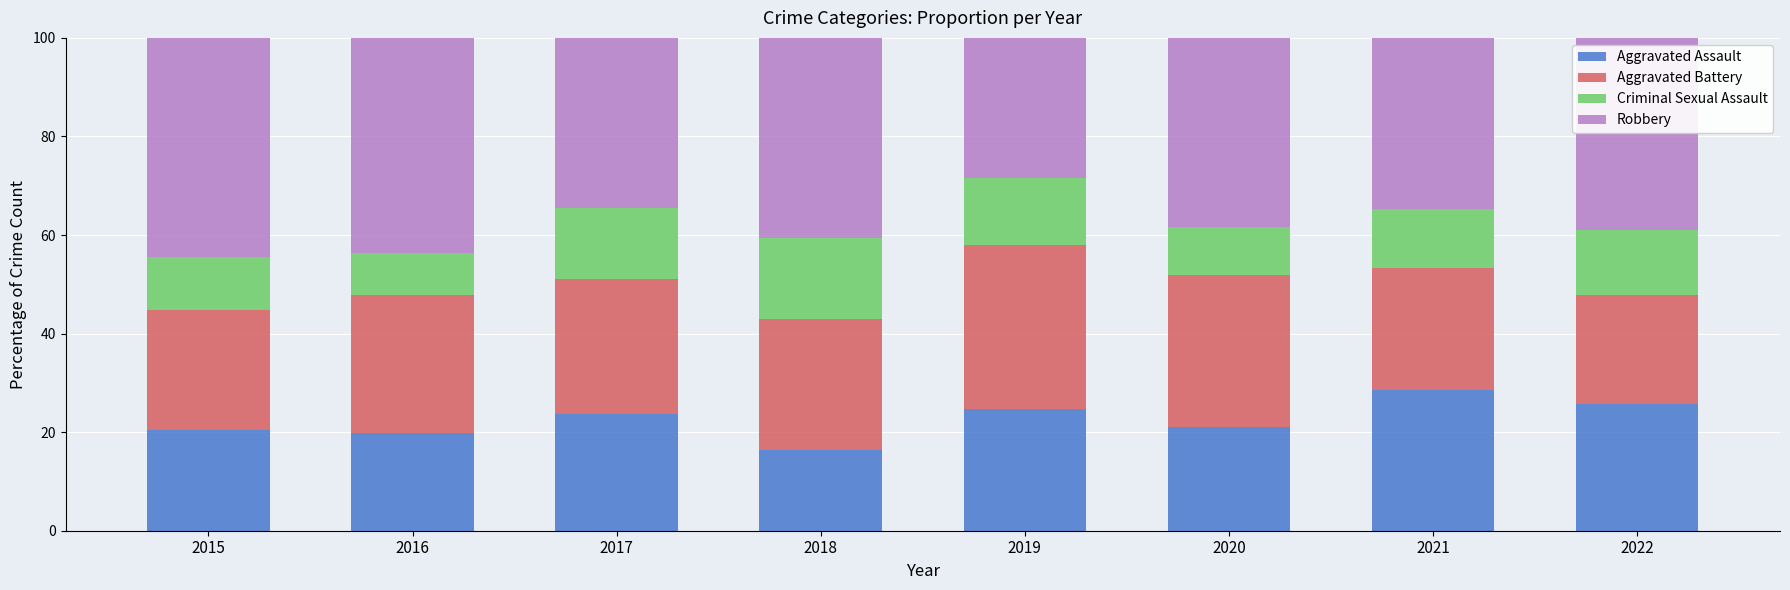

The Aggravated Assault series shows 25.7 at 2022. True or false?

True